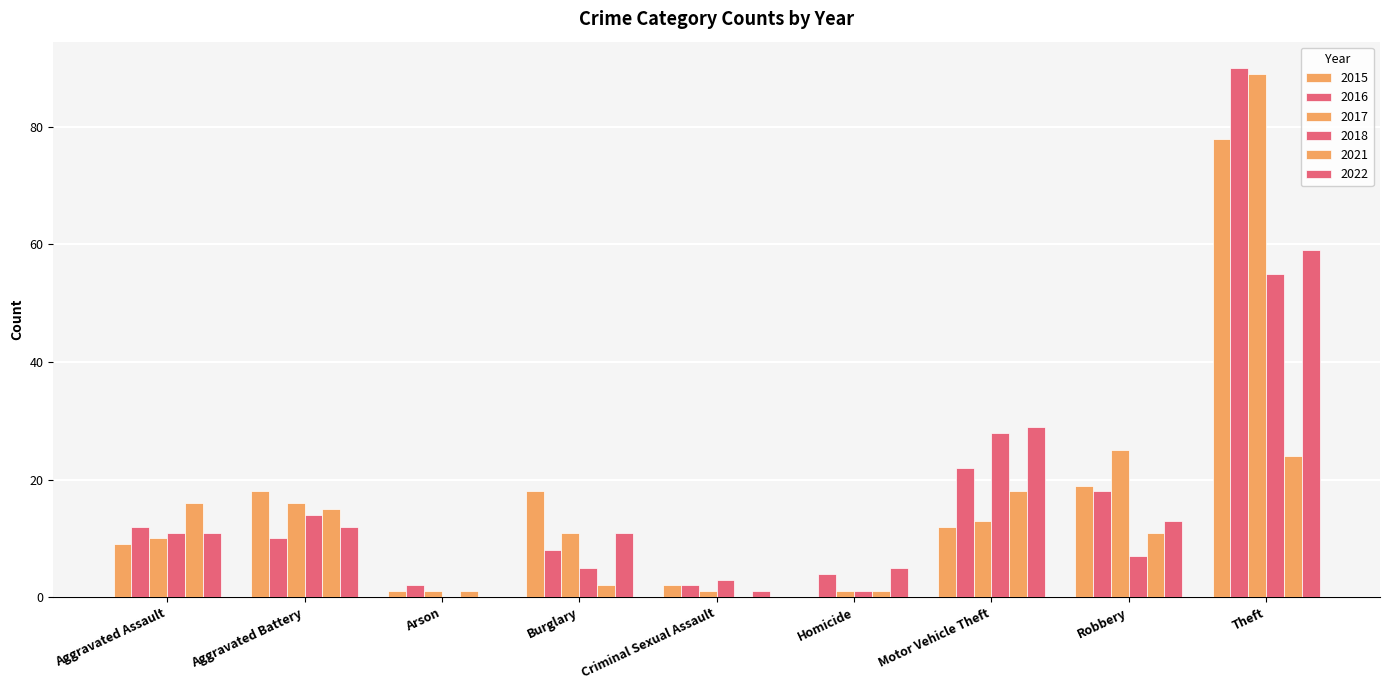

At how many categories does at least one series exceed 79?

1